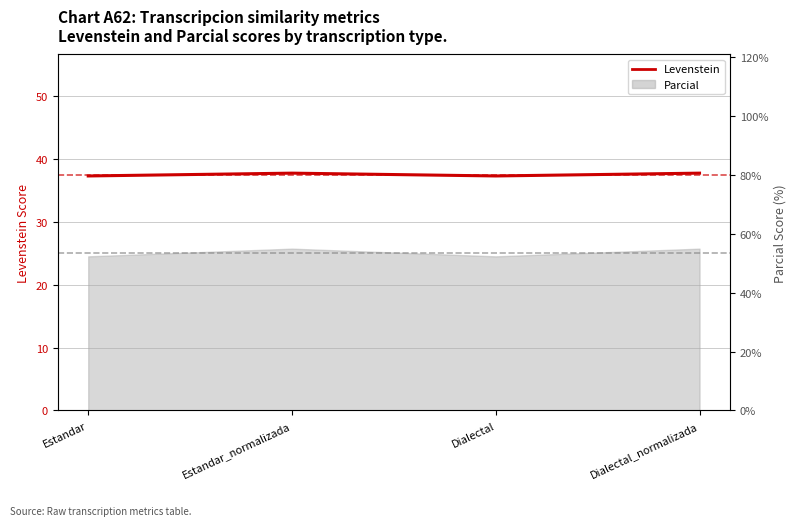

Rank the categories by value from highest to lowest.

Estandar_normalizada, Dialectal_normalizada, Estandar, Dialectal